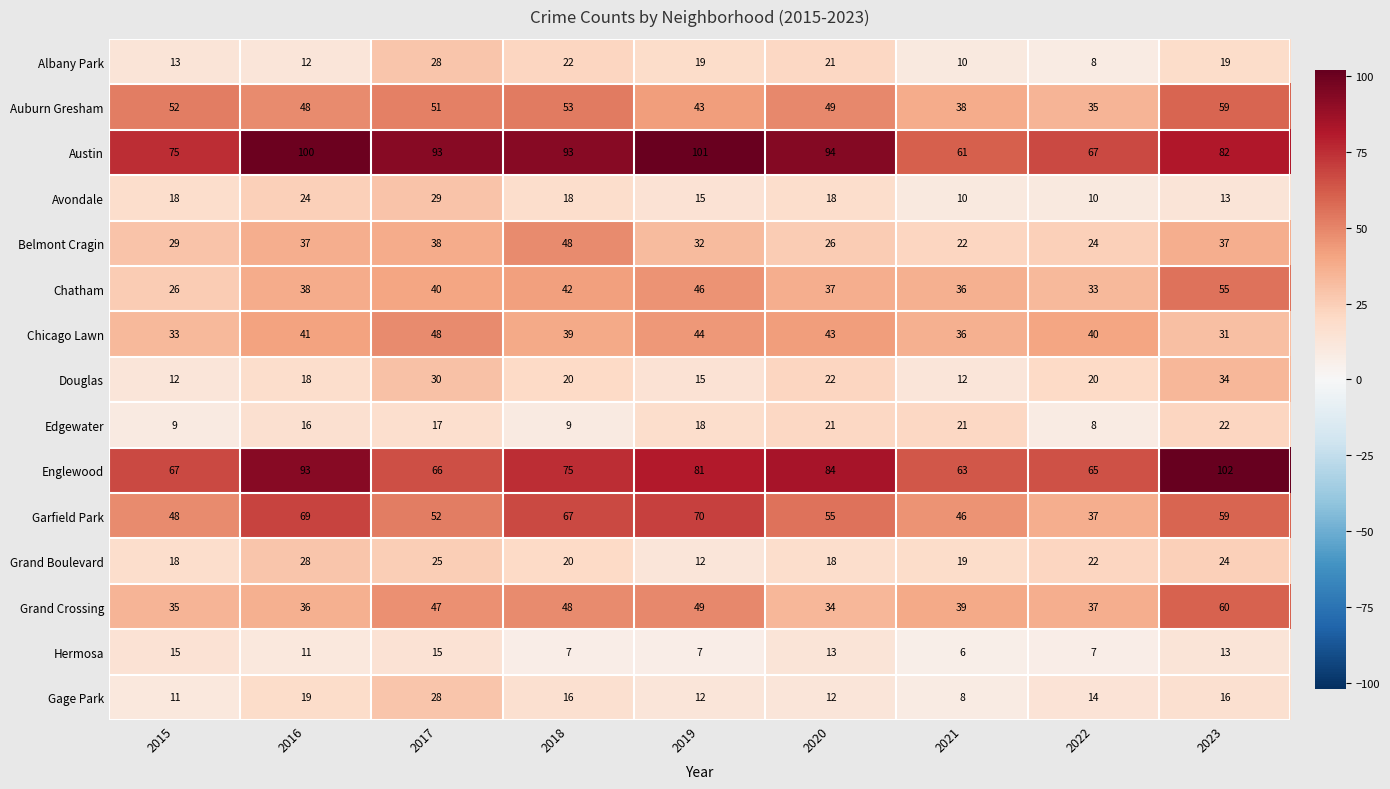

Which series has the largest total across all categories?

Austin